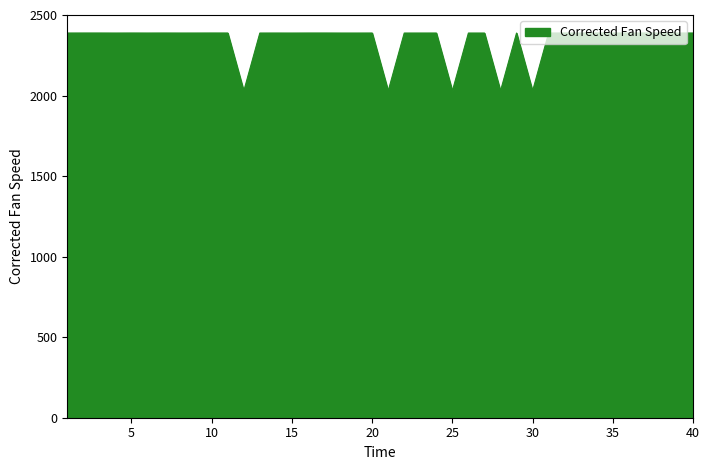

How many values exceed 2387?

35